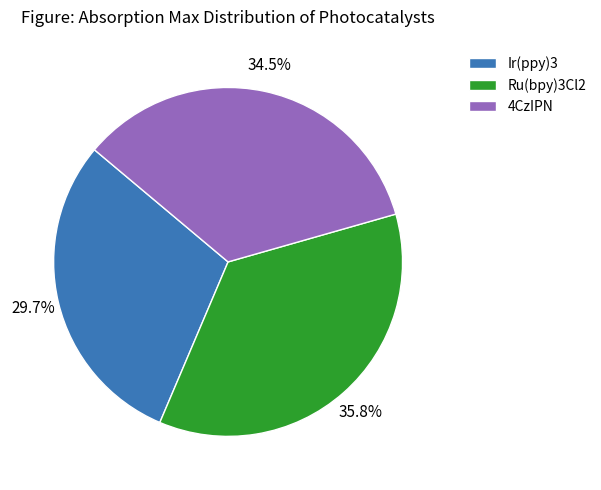

Combined, do Ru(bpy)3Cl2 and Ir(ppy)3 account for over 50%?

Yes